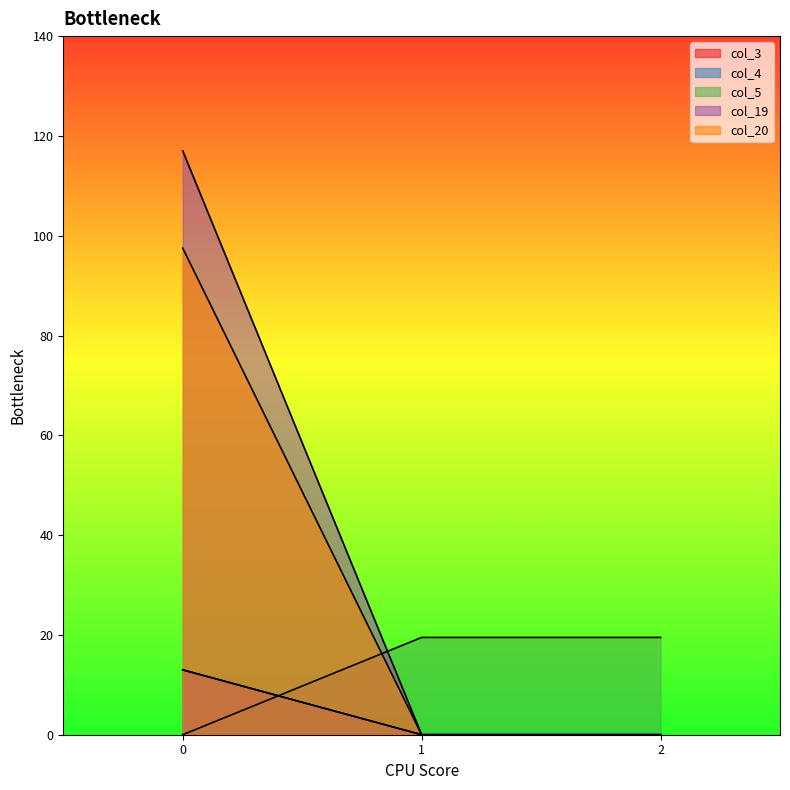

What is the spread (max minus min) of values at 2?

19.5